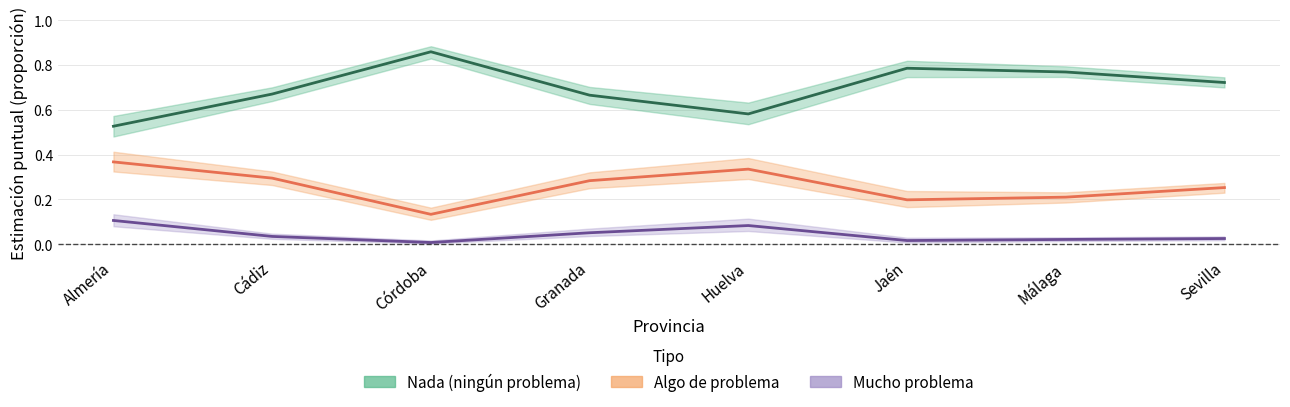

What is the difference between the highest and lowest values at Sevilla?

0.7